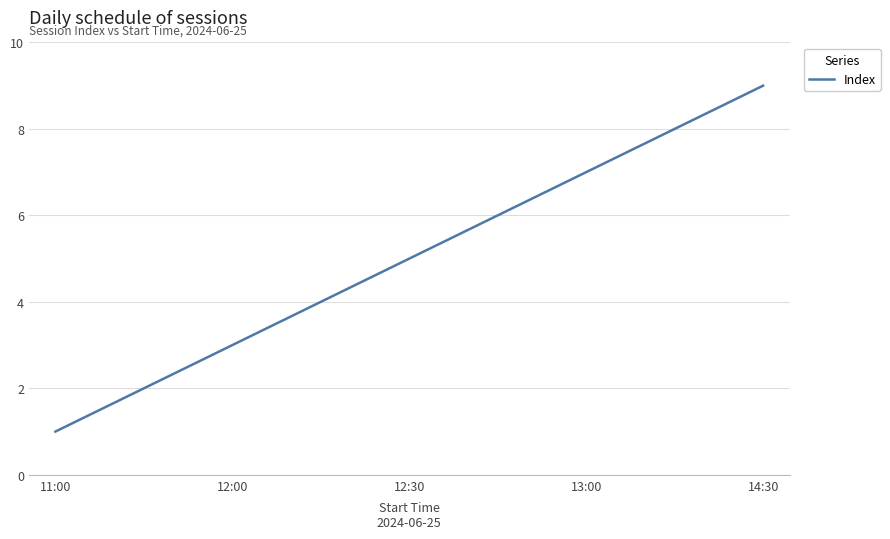

How many lines are shown in the chart?

1